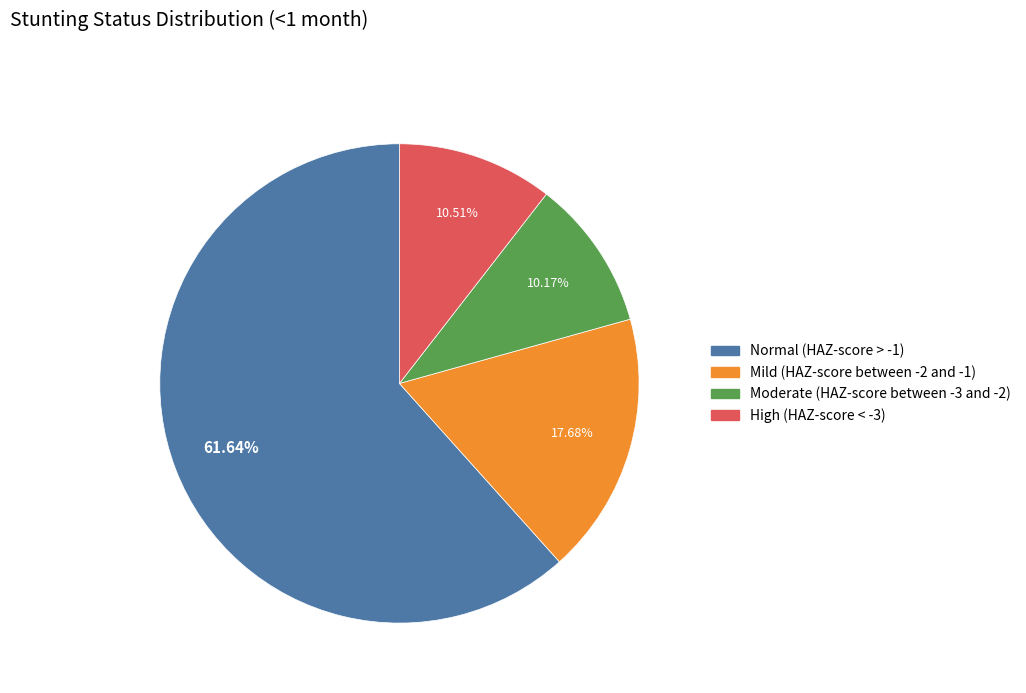

True or false: Normal (HAZ-score > -1) accounts for 48% of the total.

False